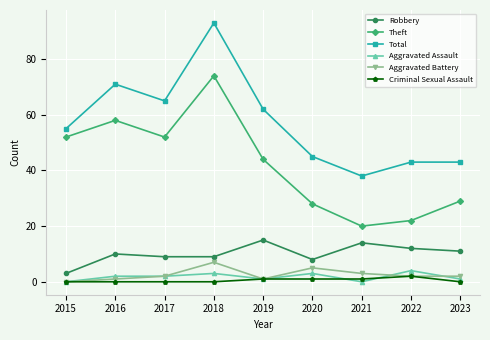

What is the total value across all series at 2021?

76